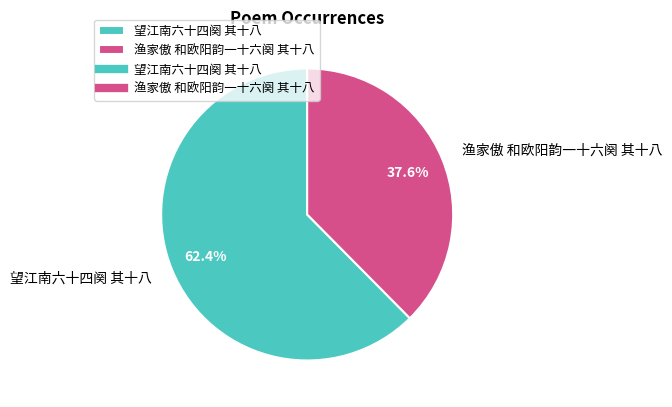

To the nearest percent, what percentage of the pie is 渔家傲 和欧阳韵一十六阕 其十八?

38%